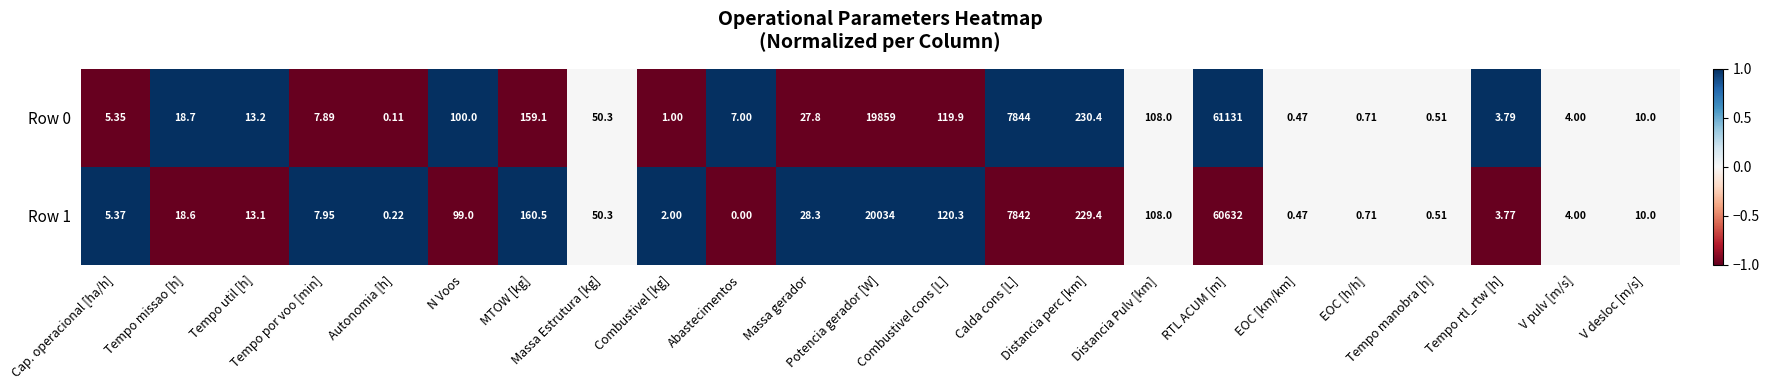

Which series changed the most between Distancia Pulv [km] and RTL ACUM [m]?

Row 0